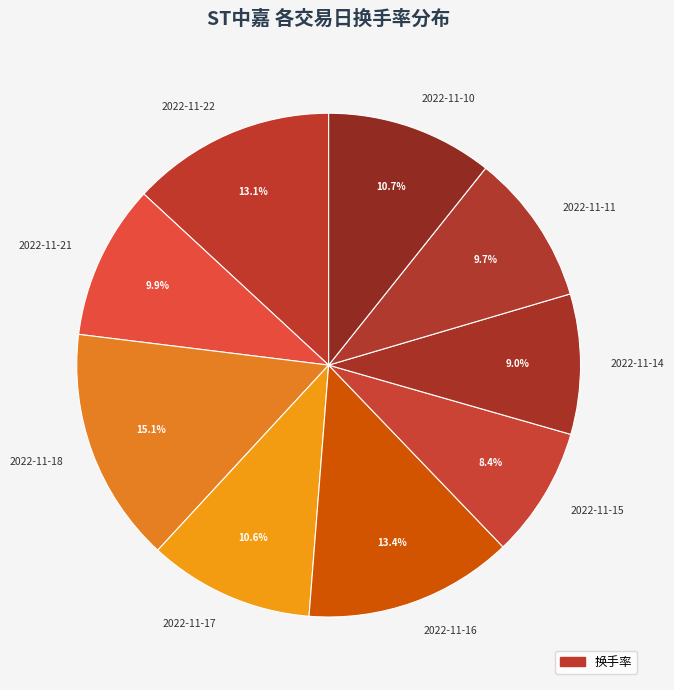

Is it true that 2022-11-21 is 20% of the pie?

False